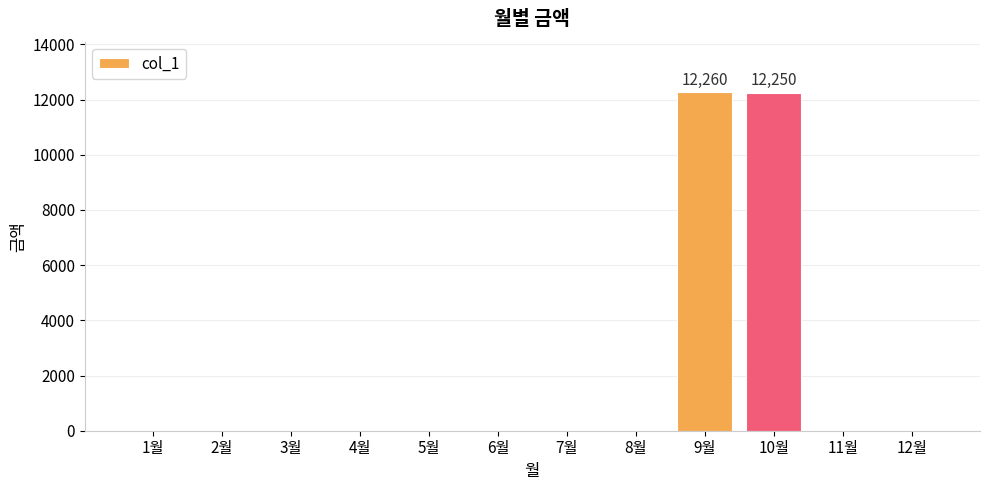

Read the value at 9월.

12260